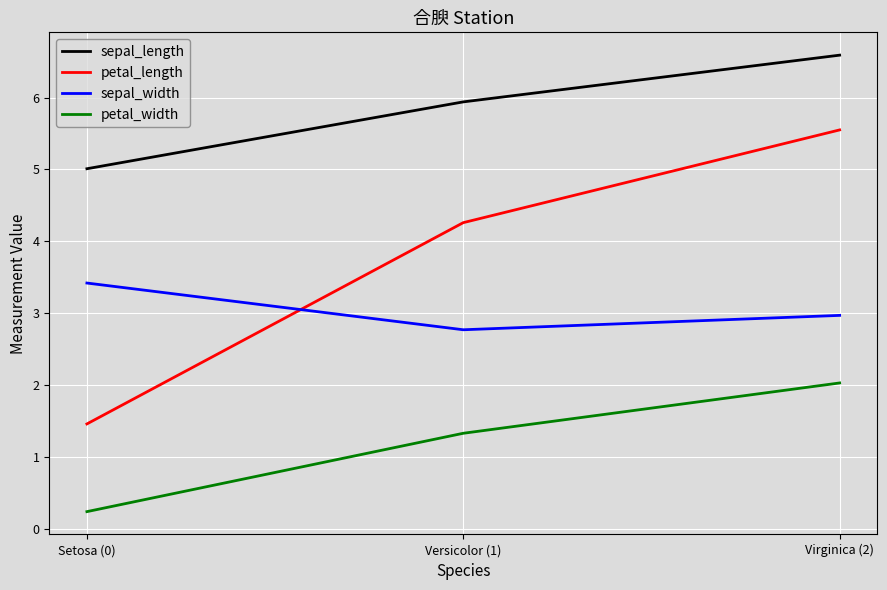

Rank the series by their average value, from lowest to highest.

petal_width, sepal_width, petal_length, sepal_length